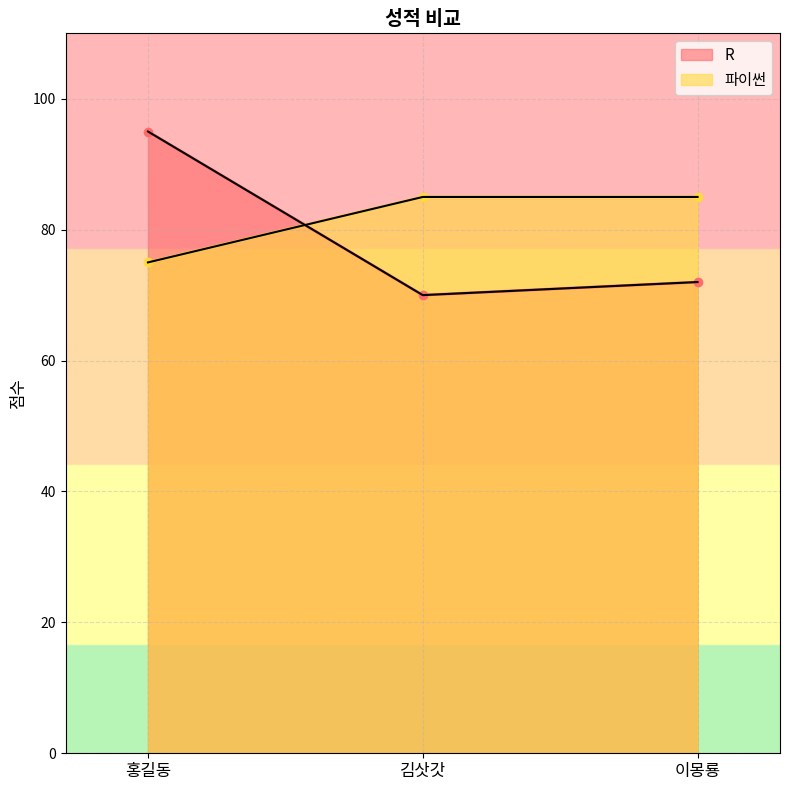

What is the maximum value for 파이썬?

85